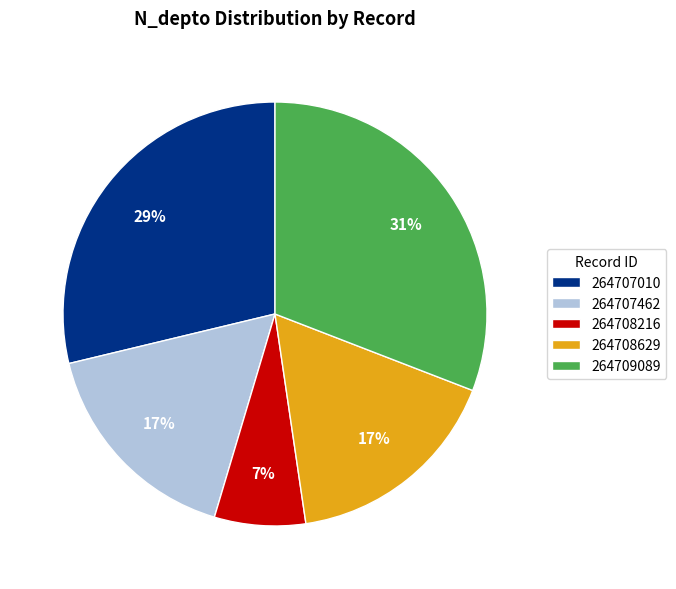

What is the smallest slice in the pie chart?

264708216